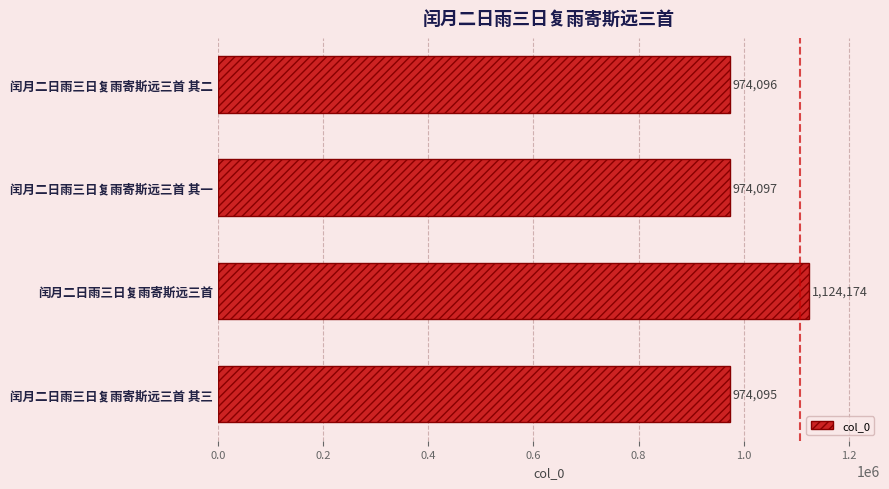

What is the average value?

1011616